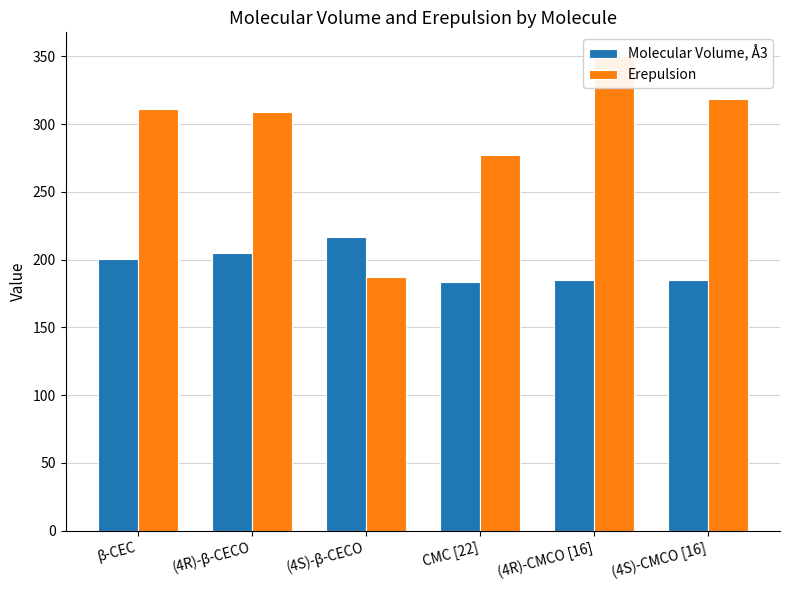

Reading left to right, extract all data points from this chart.

Molecular Volume, Å3: 200.3	204.8	217.0	183.7	185.2	184.7
Erepulsion: 311.0	308.6	187.4	277.3	350.2	318.4